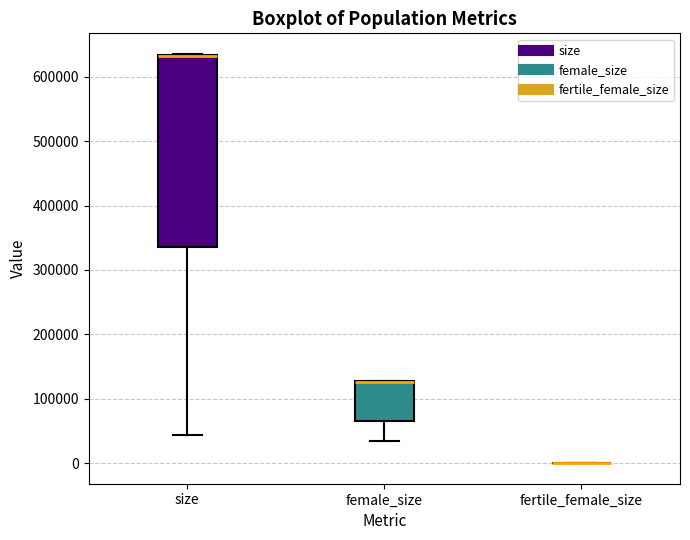

Reading left to right, read every box against the y-axis: the position of its median line, the range the box covers, and the ends of its whiskers. The values are not printed on the chart, so give them approximately, as read against the axis.

size: median 630000 (drawn on the box's upper edge), box 340000 to 630000, whiskers 40000 to 640000
female_size: median 130000 (drawn on the box's upper edge), box 70000 to 130000, whiskers 40000 to 130000
fertile_female_size: box collapsed to a line at 0, whiskers 0 to 0